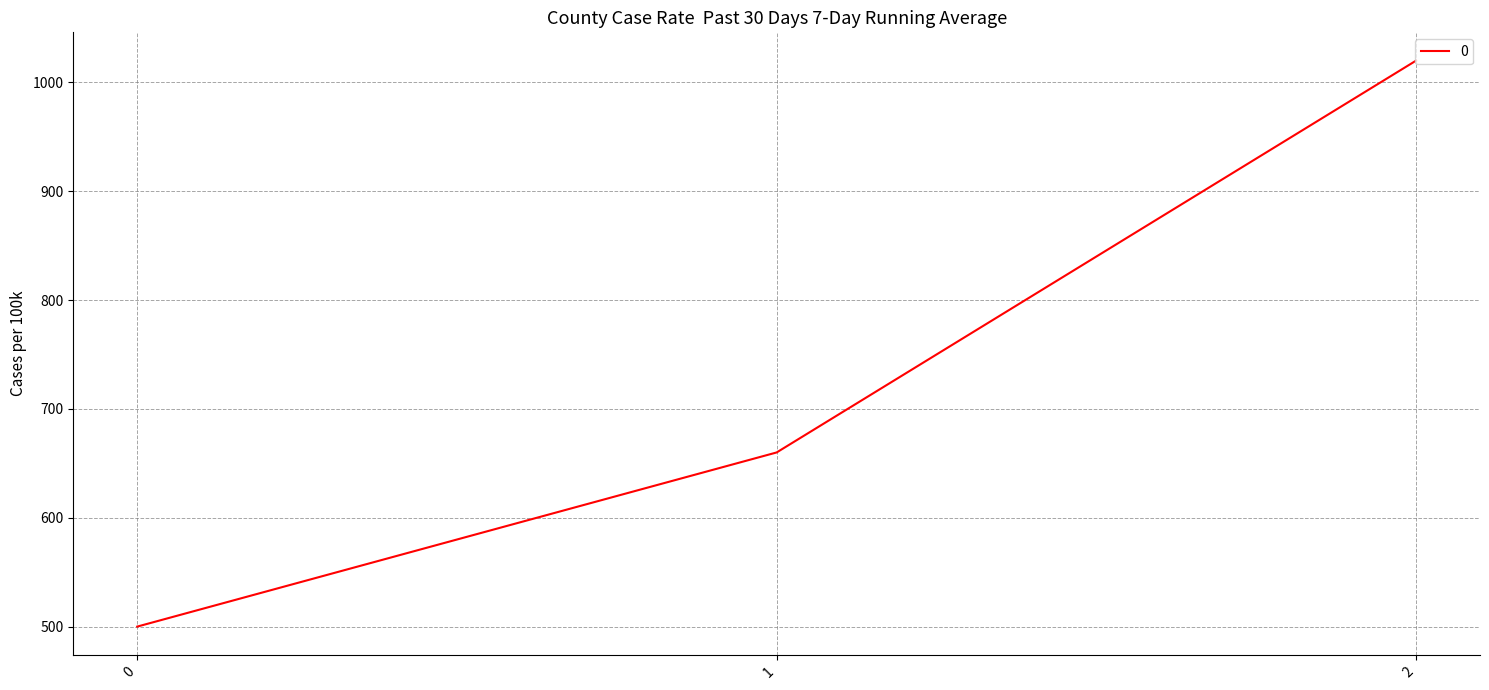

Between 2 and 0, which is larger?

2